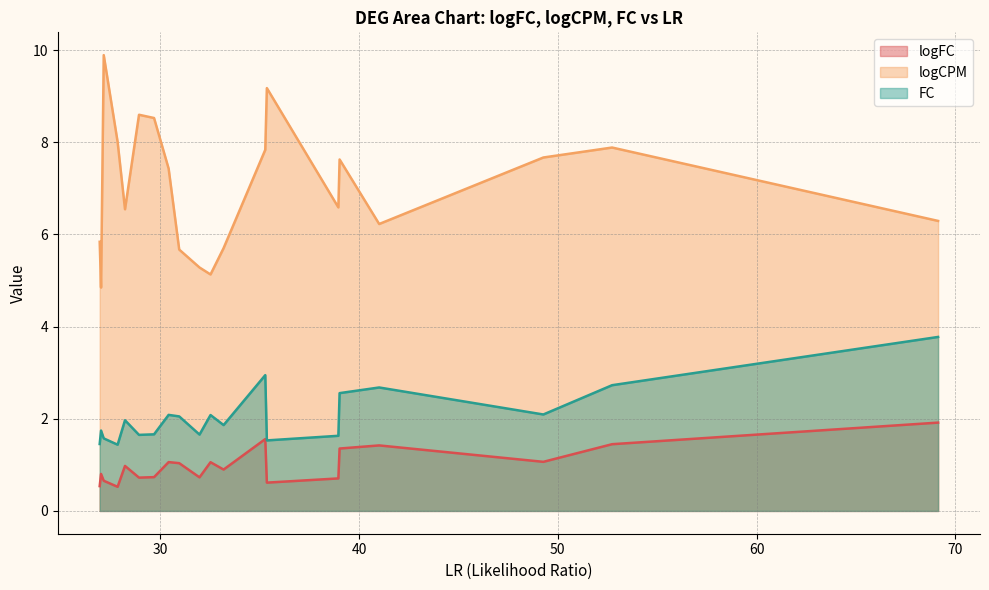

Which has a higher value, 27.1529326239115 or 28.9279457357762?

28.9279457357762